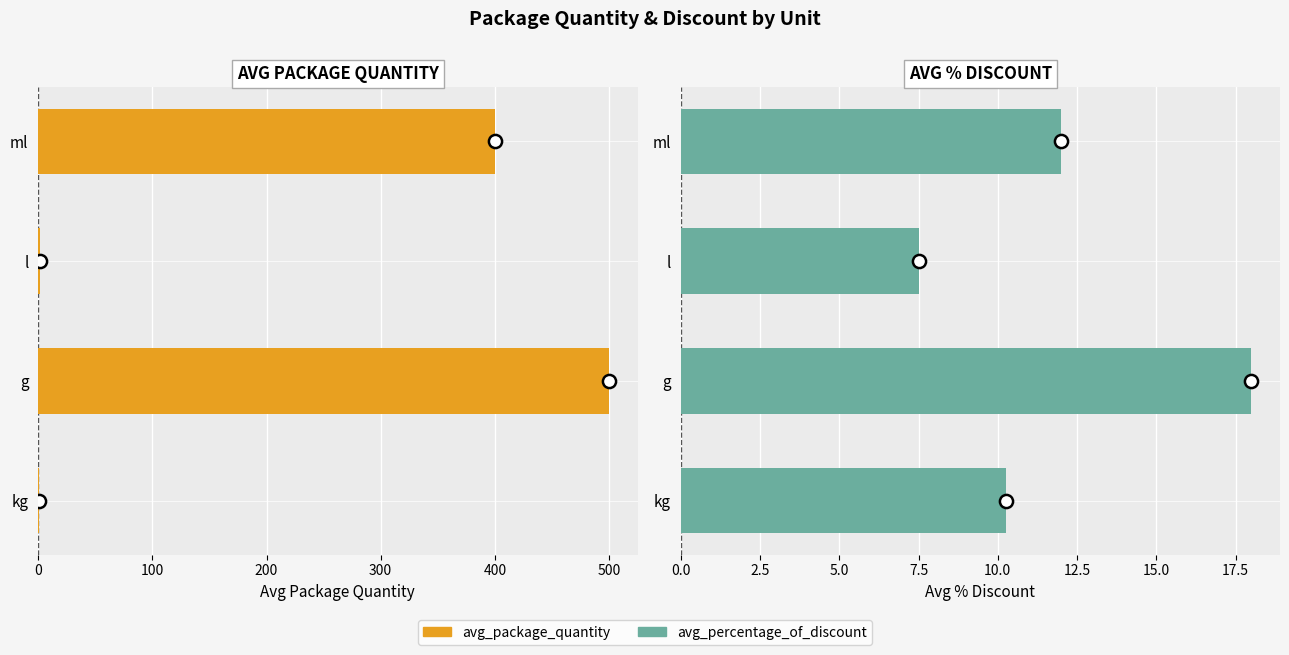

Which series has the largest total across all categories?

avg_package_quantity